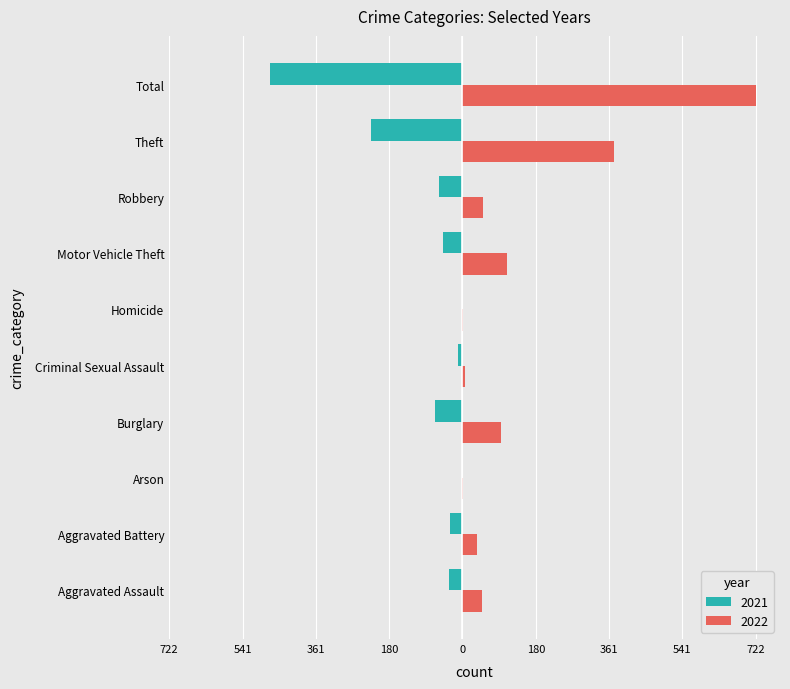

What are all the series names shown in the legend?

2021, 2022